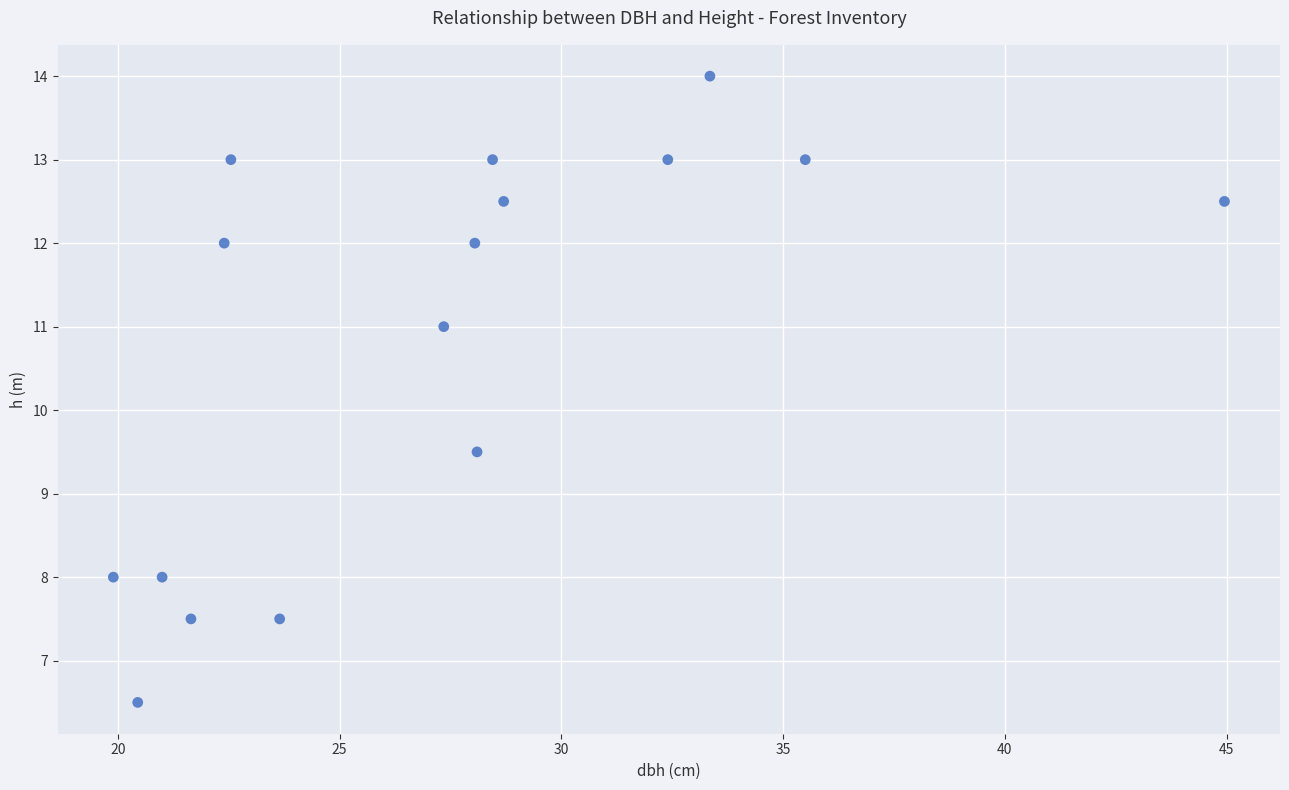

What Y value in the scatter plot is closest to 10?

9.5